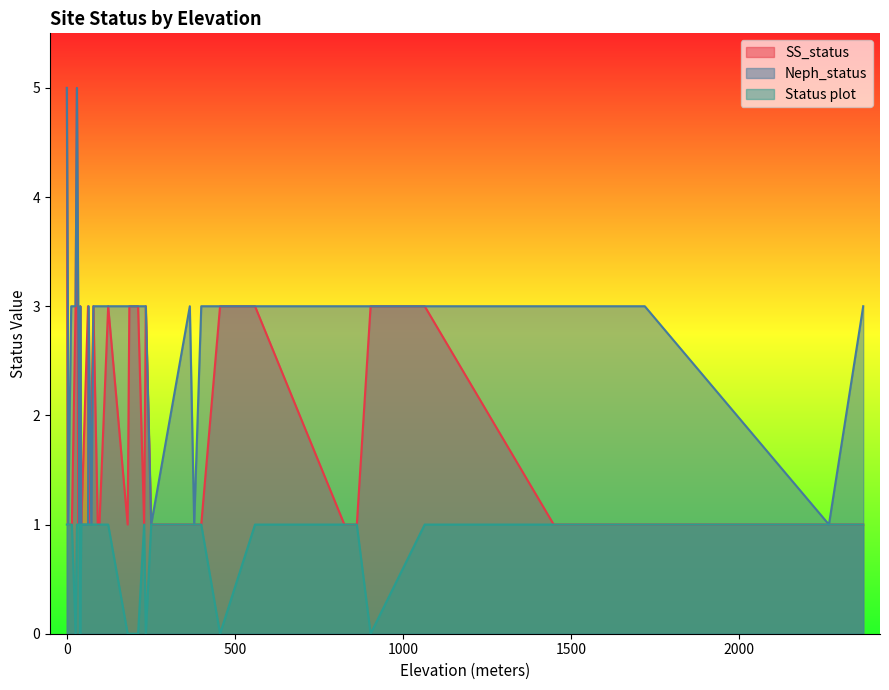

Rank the series at 3 from lowest to highest value.

SS_status, Status plot, Neph_status